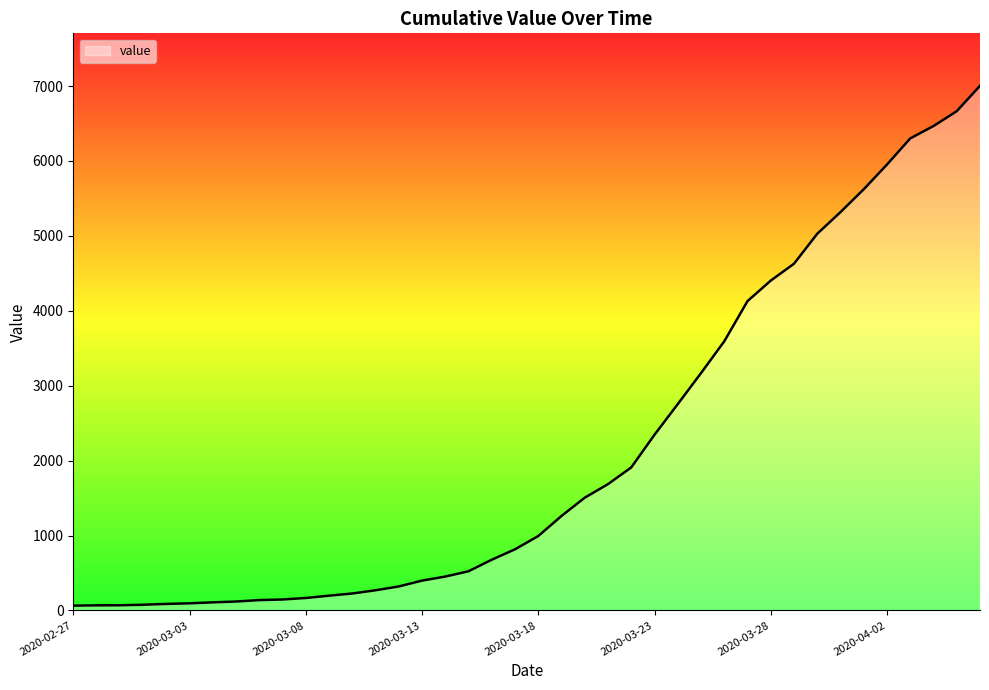

What is the greatest value displayed?

7003